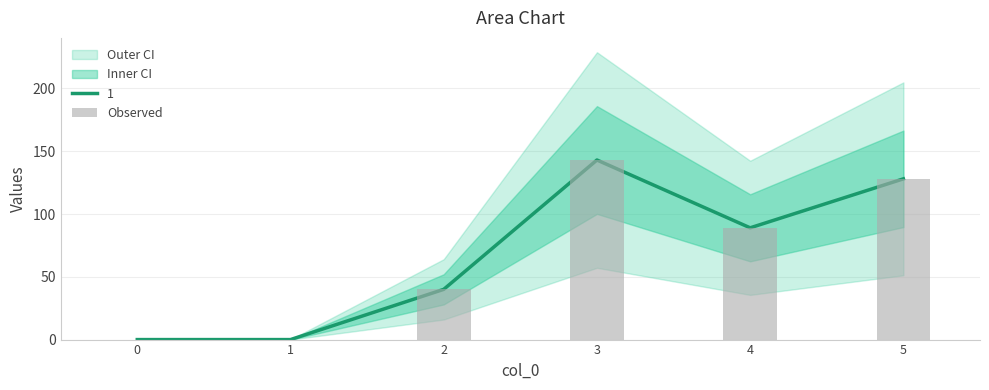

Reading left to right, extract all data points from this chart.

0	0	40	143	89	128